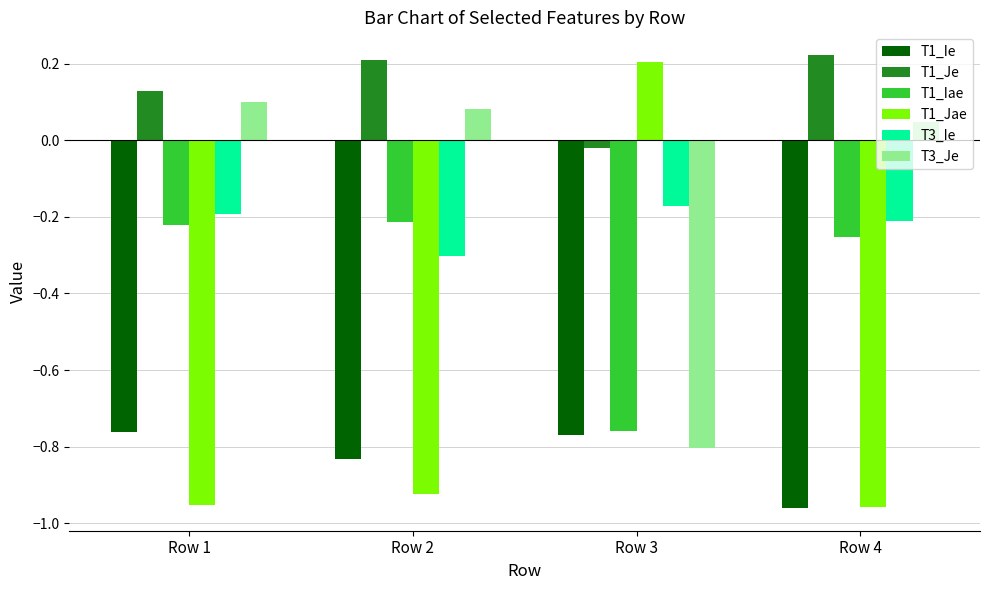

Which category has the lowest value in the T1_Iae series?

Row 3